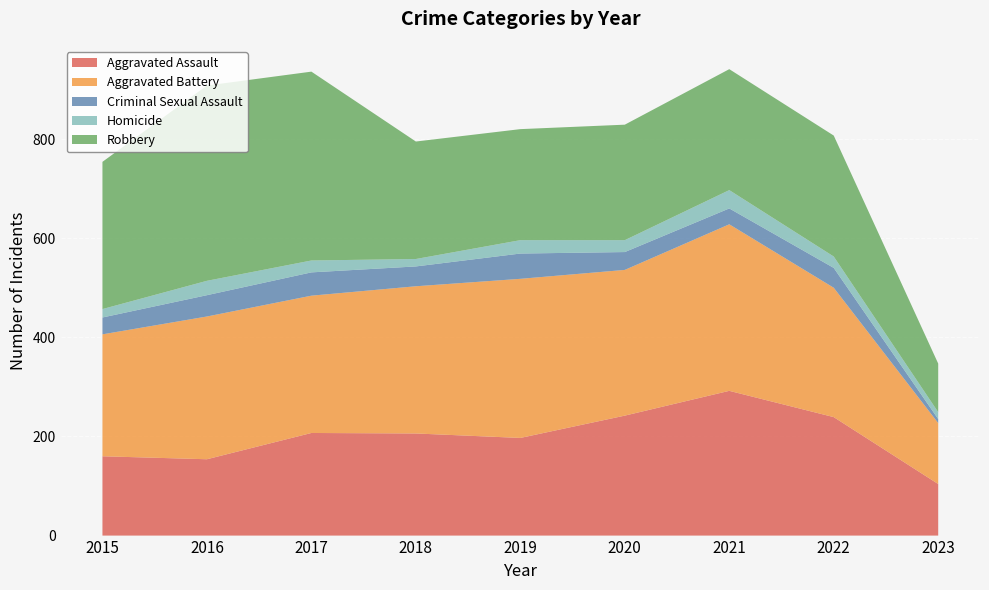

Reading left to right, list all the values displayed in this chart.

Aggravated Assault: 2015=160	2016=154	2017=207	2018=206	2019=197	2020=242	2021=292	2022=239	2023=104
Aggravated Battery: 2015=246	2016=288	2017=277	2018=297	2019=321	2020=294	2021=336	2022=261	2023=123
Criminal Sexual Assault: 2015=34	2016=43	2017=47	2018=40	2019=51	2020=36	2021=32	2022=40	2023=8
Homicide: 2015=17	2016=29	2017=24	2018=15	2019=27	2020=24	2021=37	2022=23	2023=14
Robbery: 2015=297	2016=394	2017=381	2018=237	2019=224	2020=233	2021=244	2022=244	2023=98